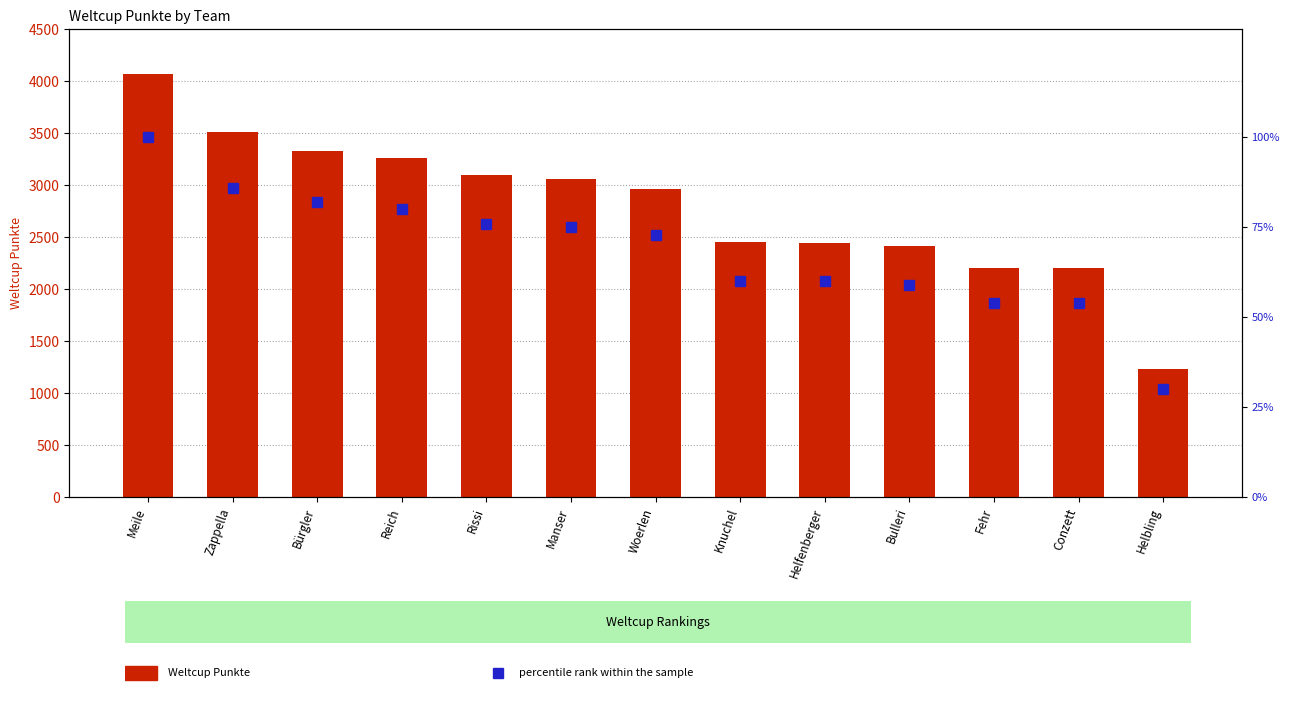

How many data points in percentile rank within the sample are less than 73?

6